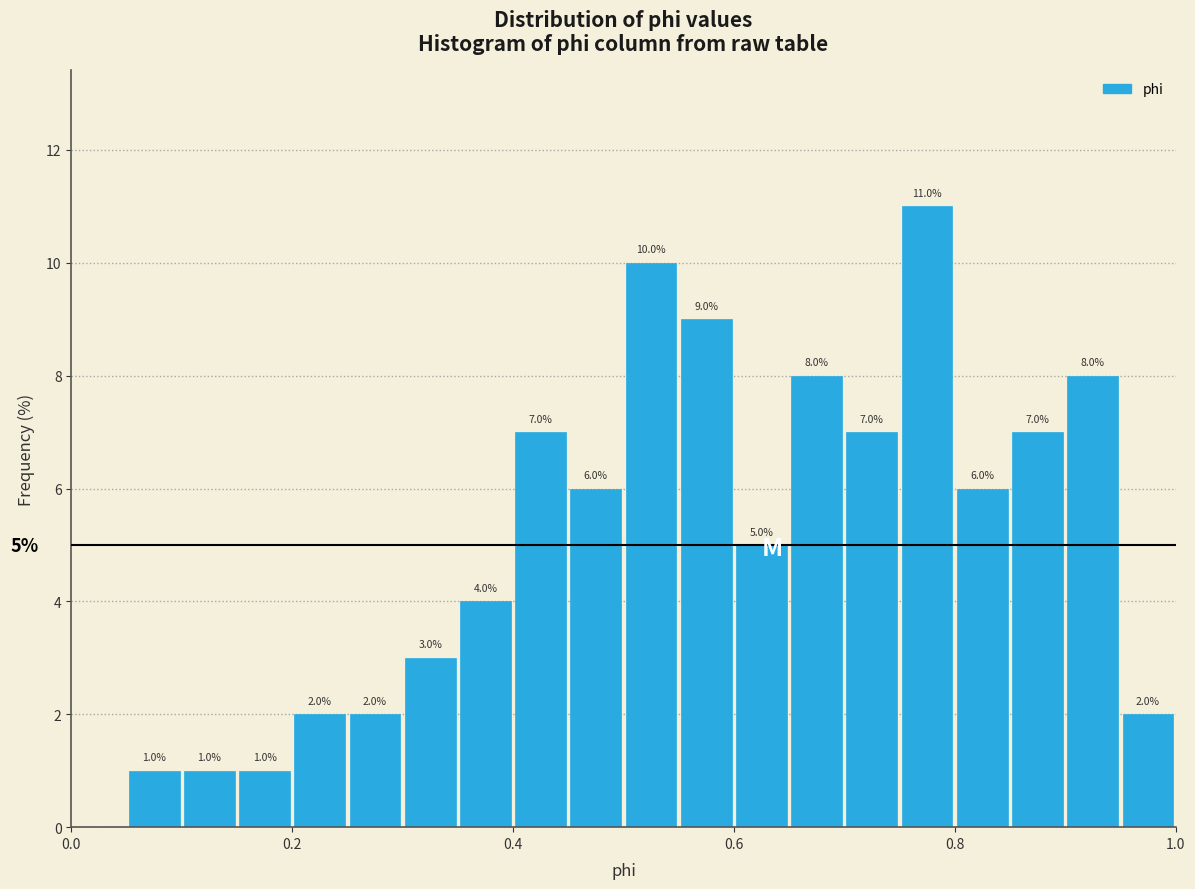

Read against the x-axis, roughly where is the centre of the tallest bar?

0.78